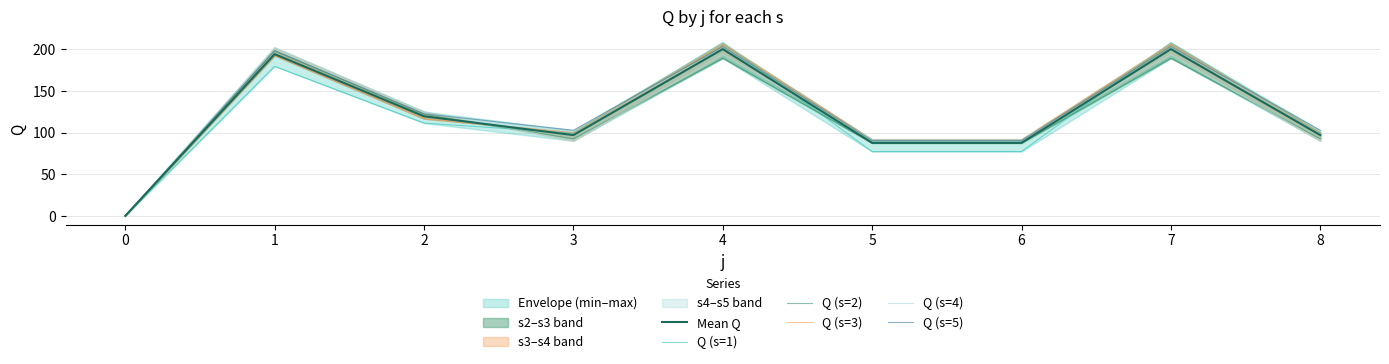

How many data points in Q (s=2) are less than 92?

3